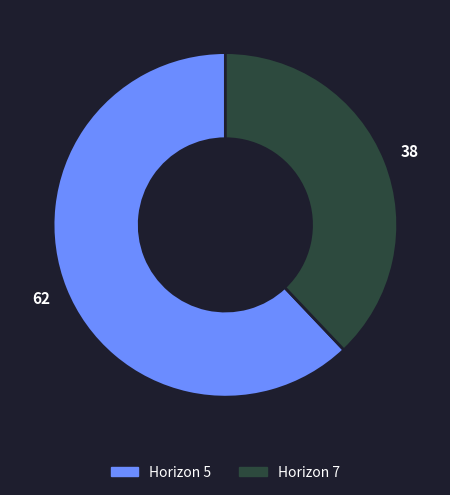

Is there any slice that represents more than half of the pie?

Yes